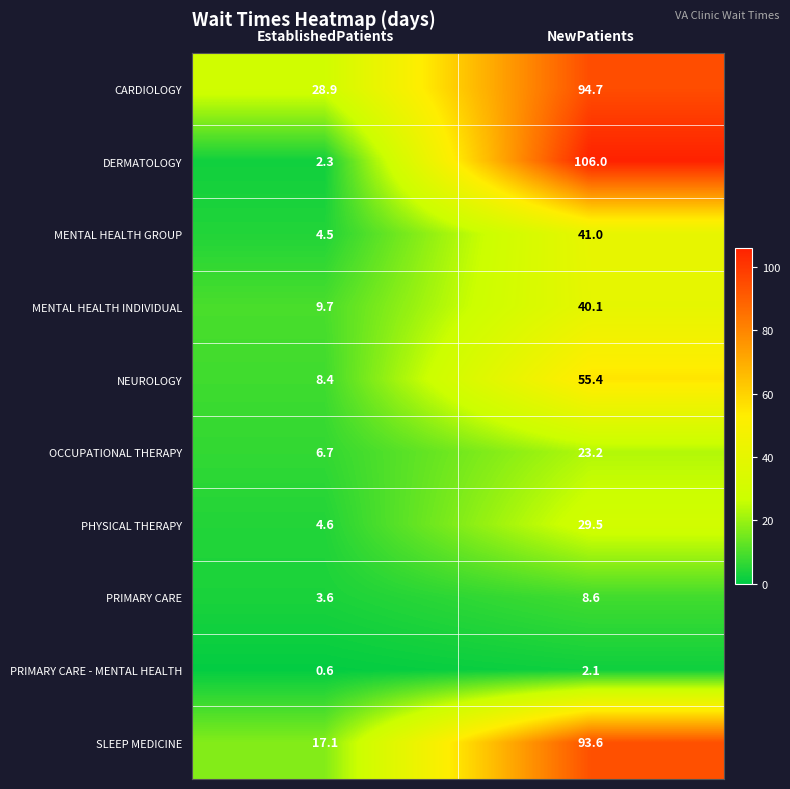

Which series has the largest range (max minus min)?

DERMATOLOGY